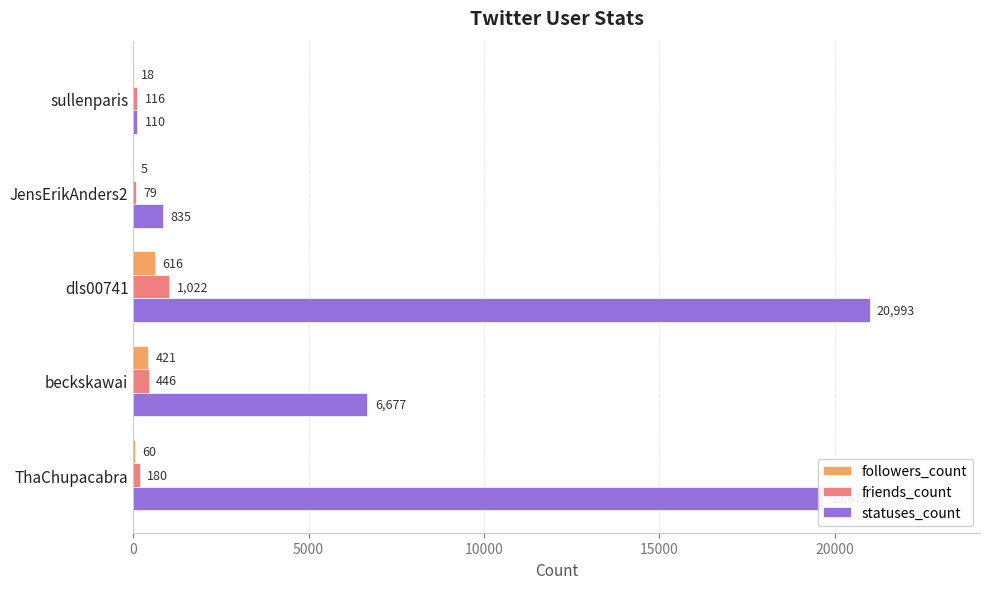

What is the sum of all followers_count values?

1120